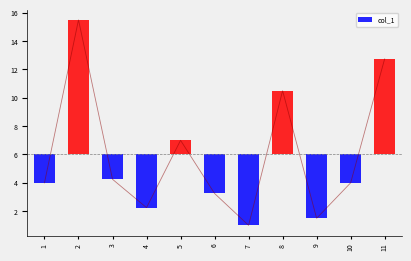

What is the average value?

6.0